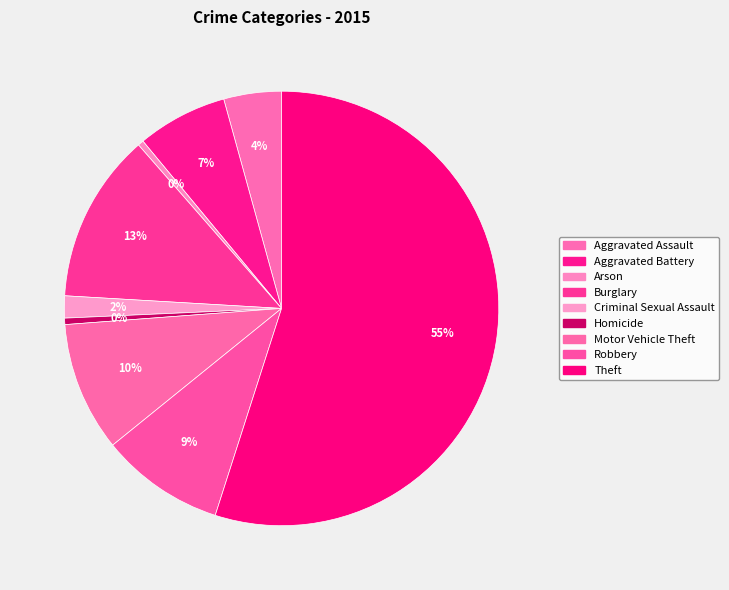

Count the number of slices in the pie.

9